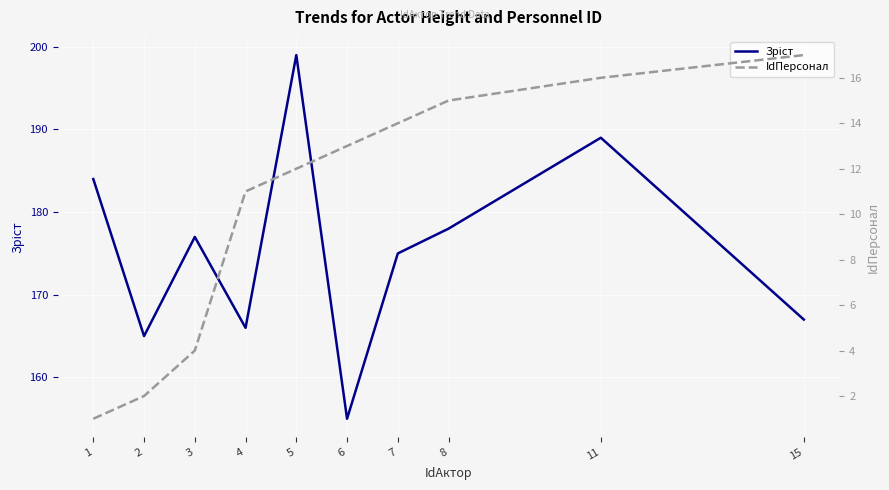

Which has a higher value, 3 or 1?

1